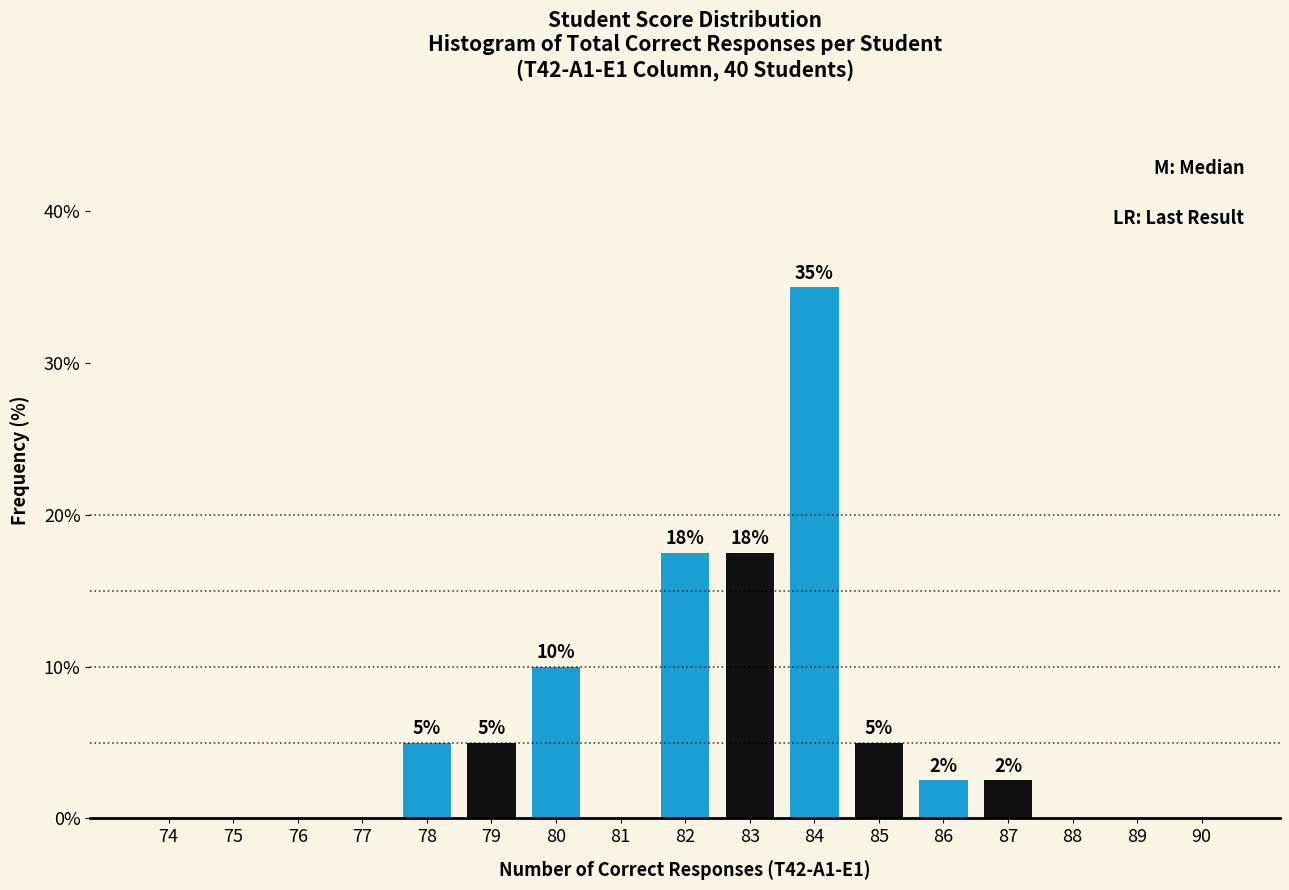

What is the maximum value shown in the chart?

35.0